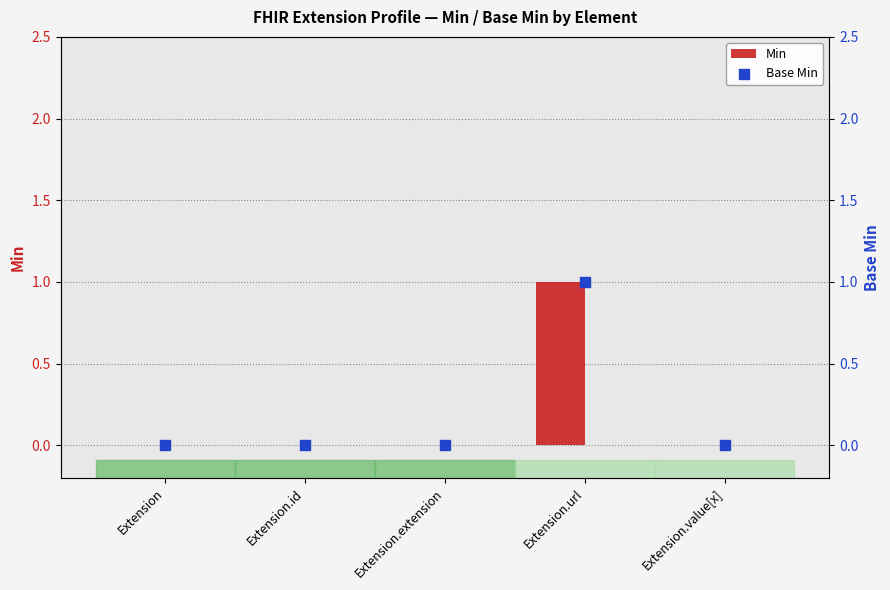

Is the value of Min at Extension.id greater than the value of Base Min at Extension.url?

No